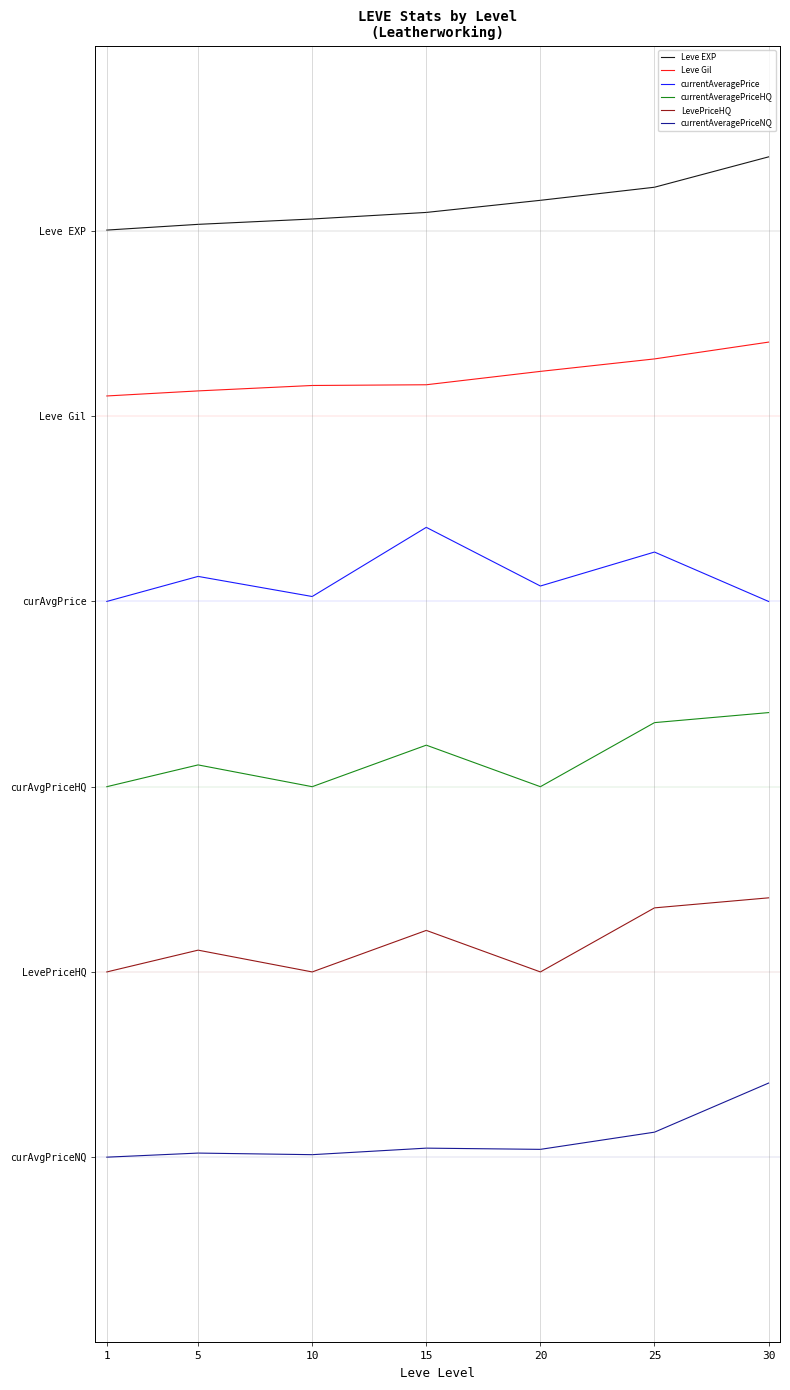

Rank the series at 1 from highest to lowest value.

Leve EXP, Leve Gil, currentAveragePrice, currentAveragePriceHQ, LevePriceHQ, currentAveragePriceNQ